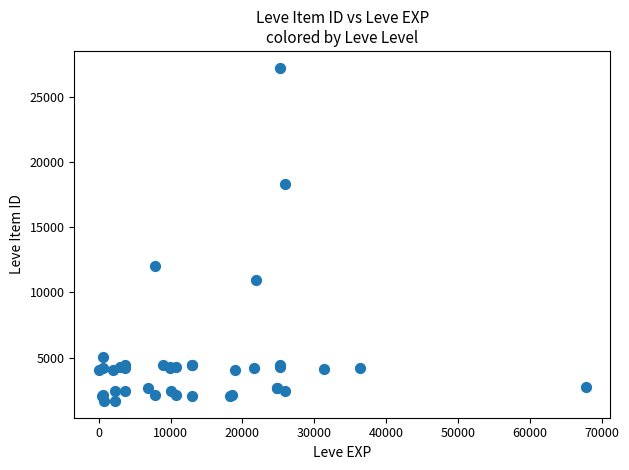

What Y value in the scatter plot is closest to 14448?

12018